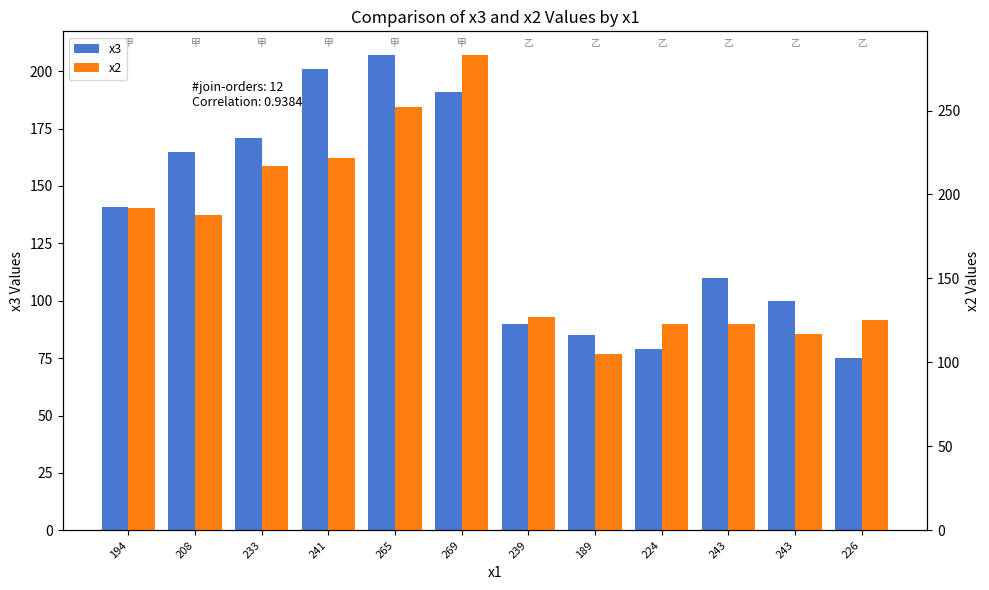

At 194, list the series in order from largest to smallest.

x2, x3